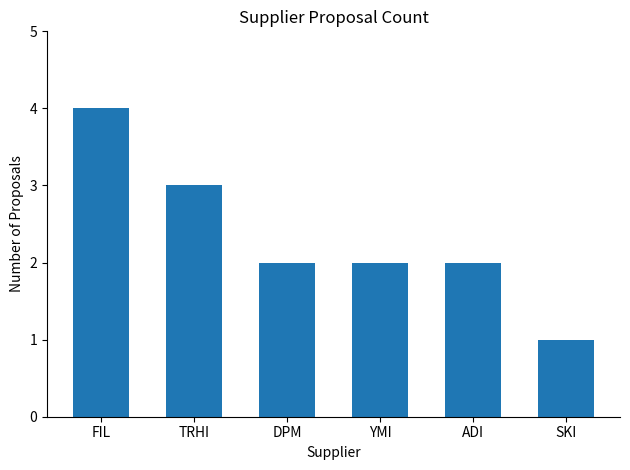

Where does the data first go above 2?

FIL